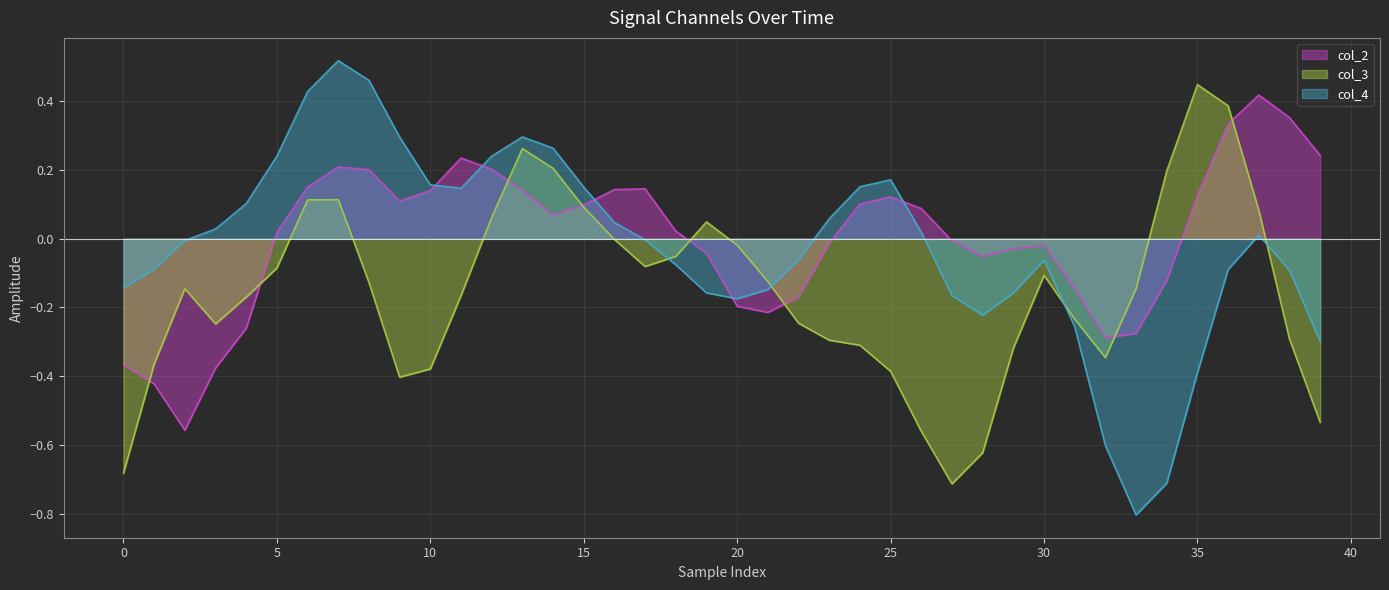

How many intersections are there between col_4 line and col_3 line?

4